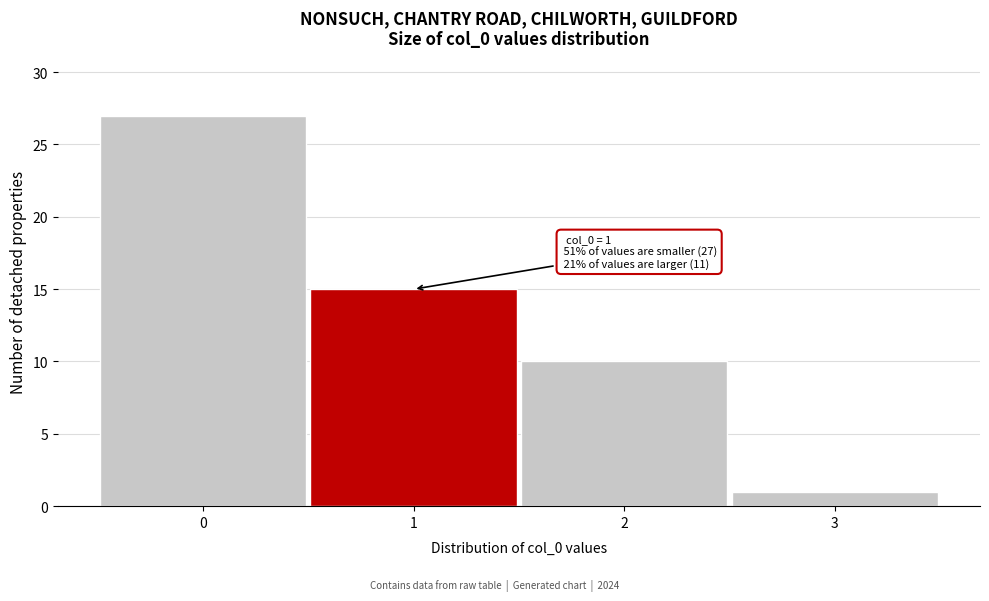

Reading left to right, what are all the values shown in this chart?

27	15	10	1